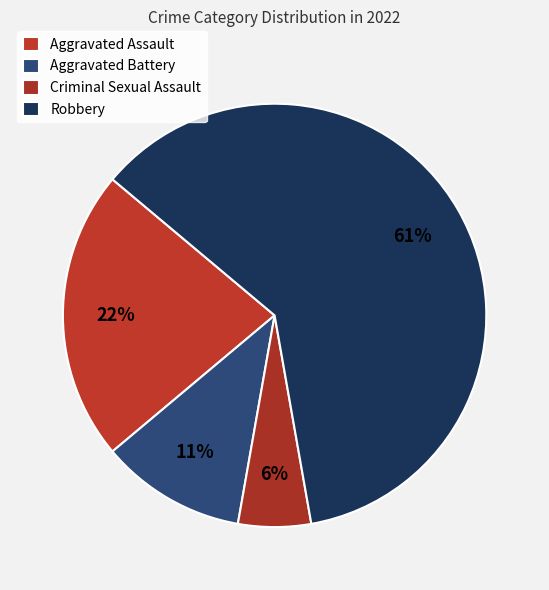

Approximately how many times larger is the value at Aggravated Battery compared to Aggravated Assault?

0.5